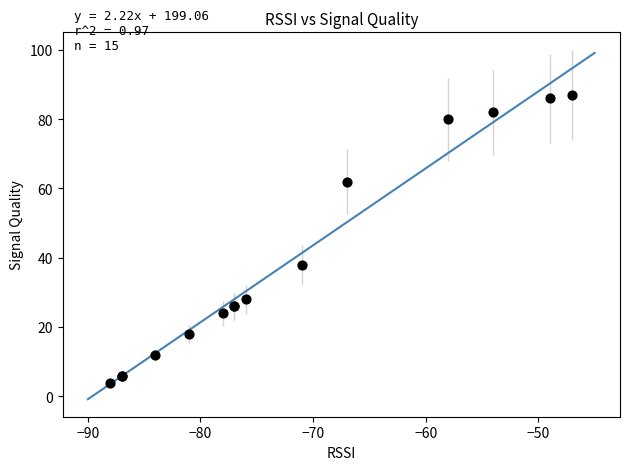

What Y value in the scatter plot is closest to 45?

38